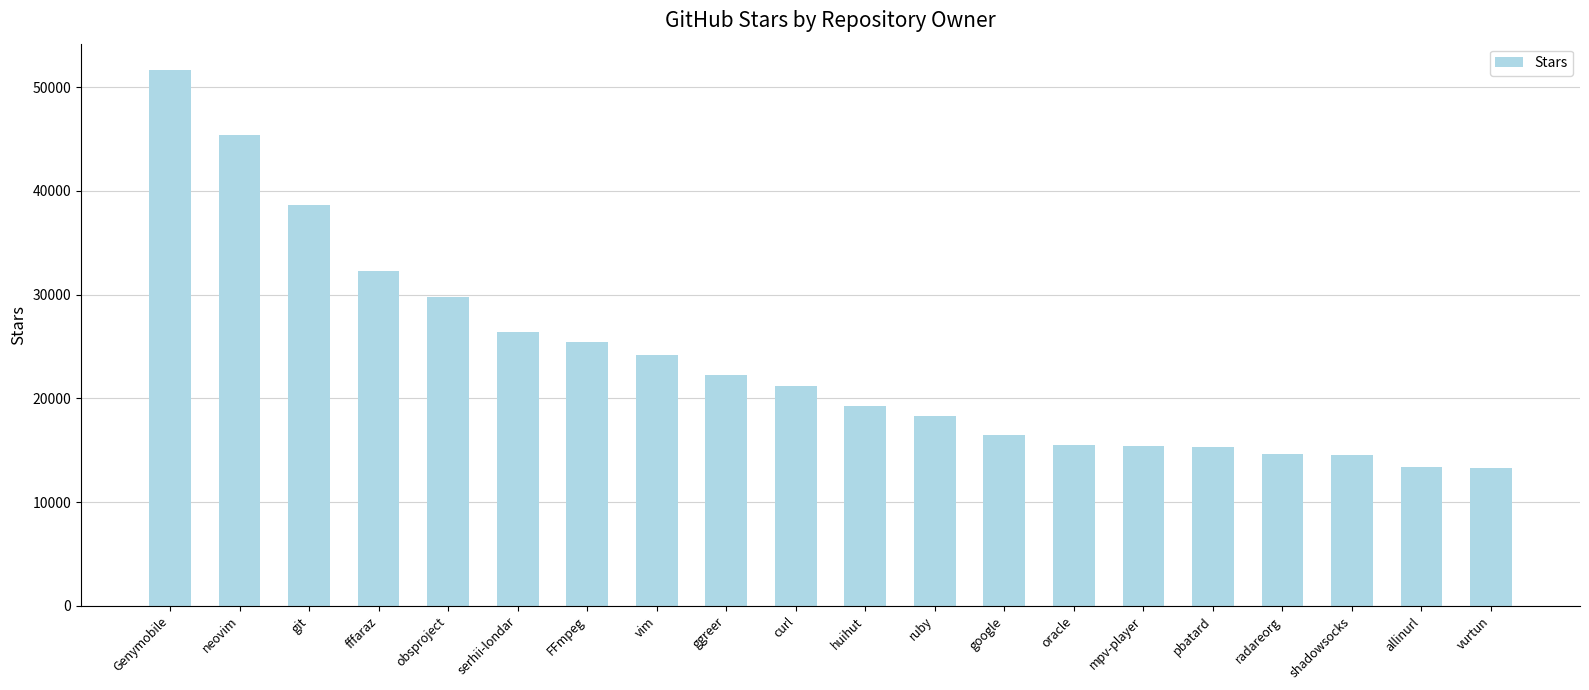

What is the difference between the values at neovim and curl?

24200